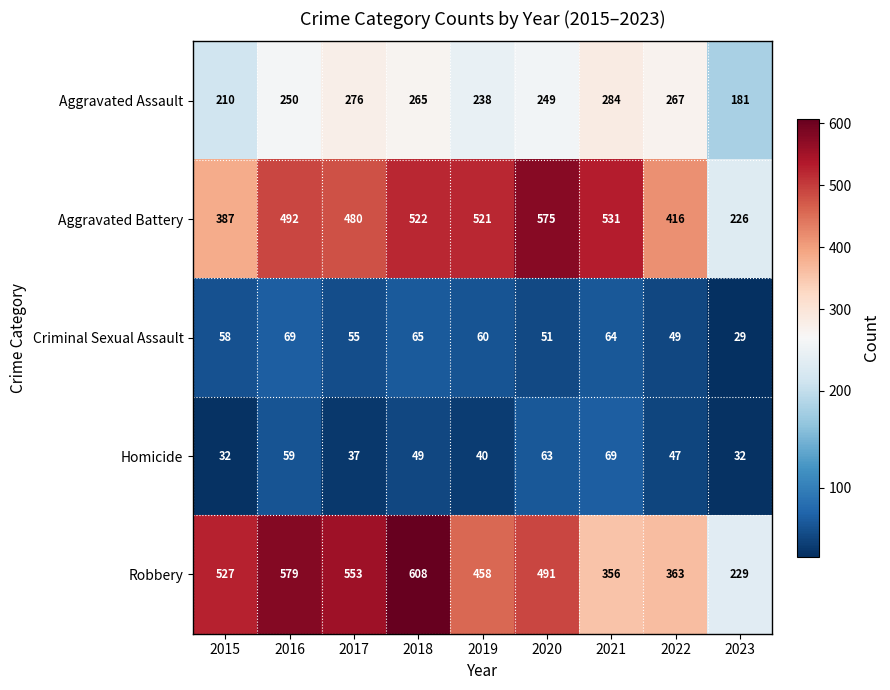

Which series has the largest range (max minus min)?

Robbery